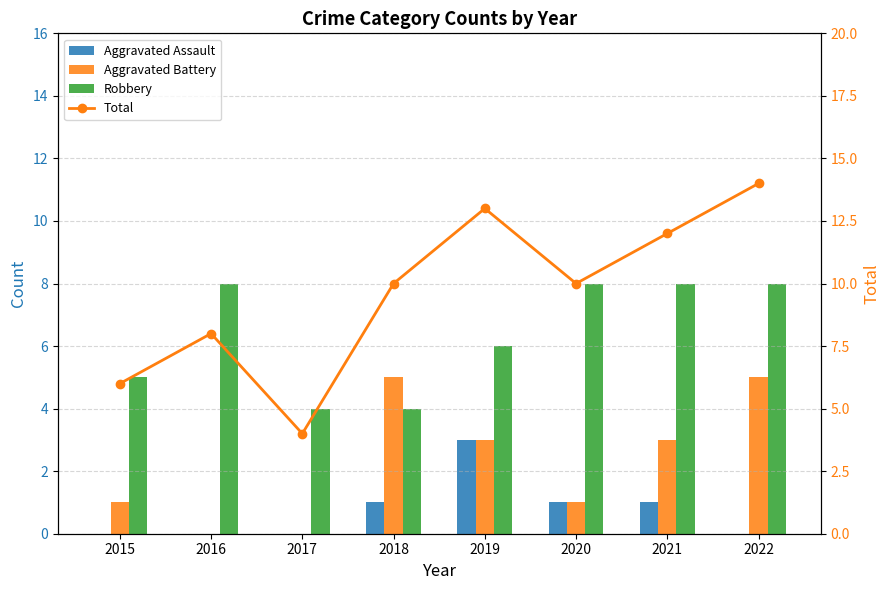

True or false: Aggravated Assault has a value of -1 at 2015.

False